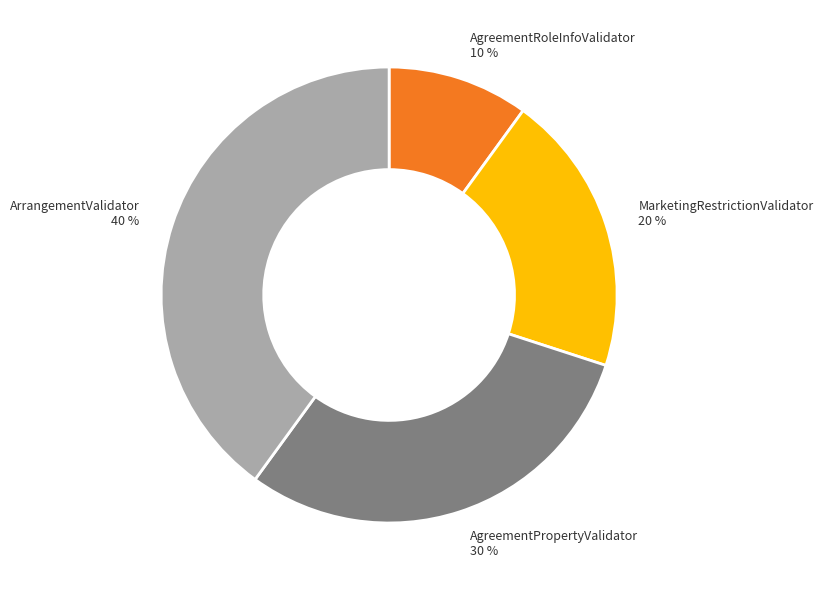

How many slices are in this pie chart?

4